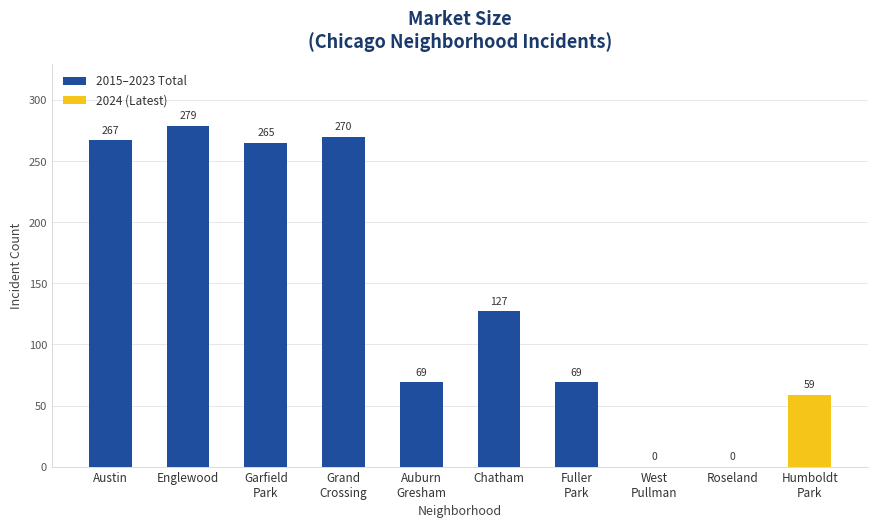

Are the bars horizontal?

No